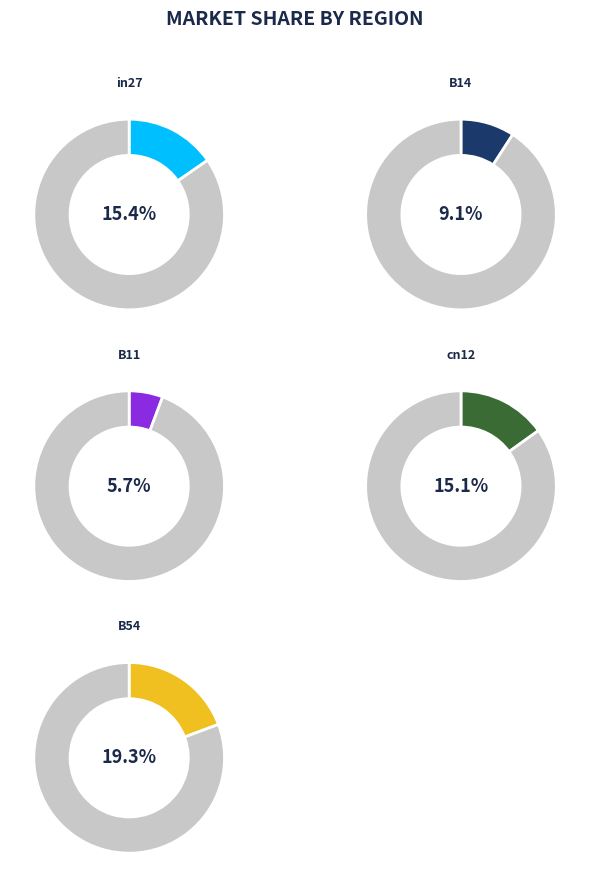

Is the sum of B14 and B51 greater than half?

No